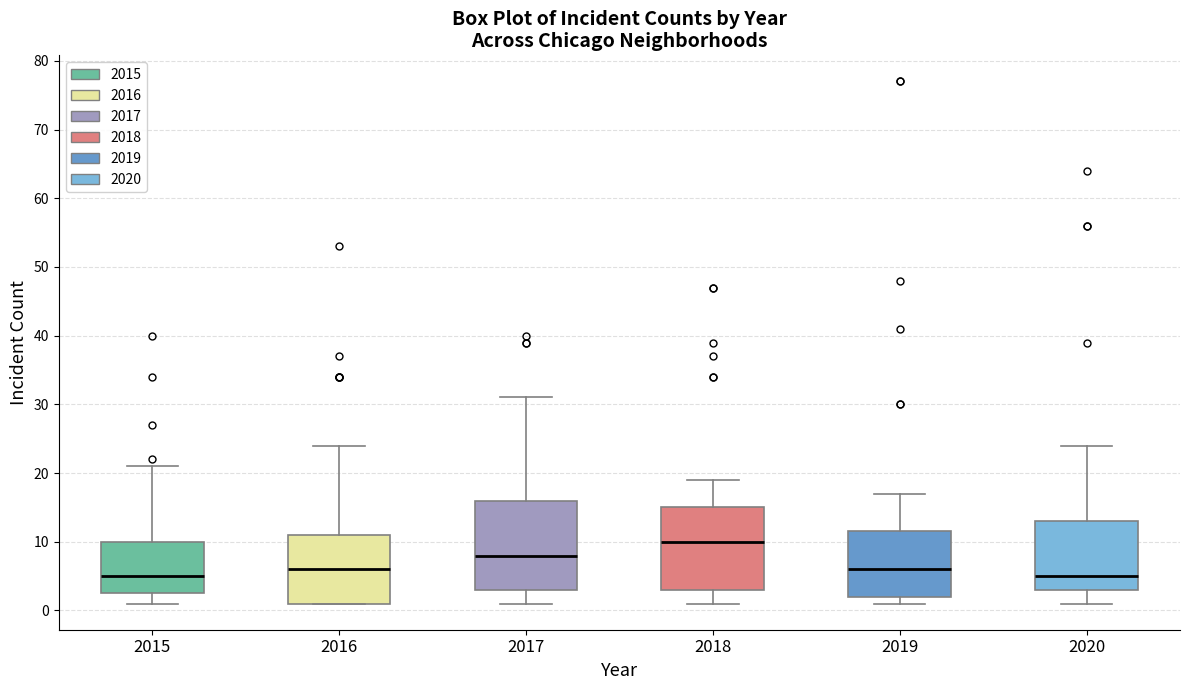

Where does the lower whisker of the box at x = 2015 end on the y-axis? The values are not printed on the chart, so give them approximately, as read against the axis.

1